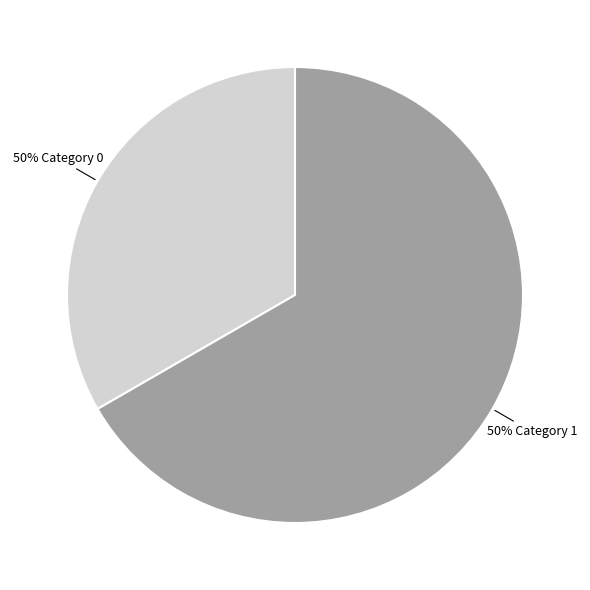

To the nearest percent, what percentage of the pie is 1?

67%